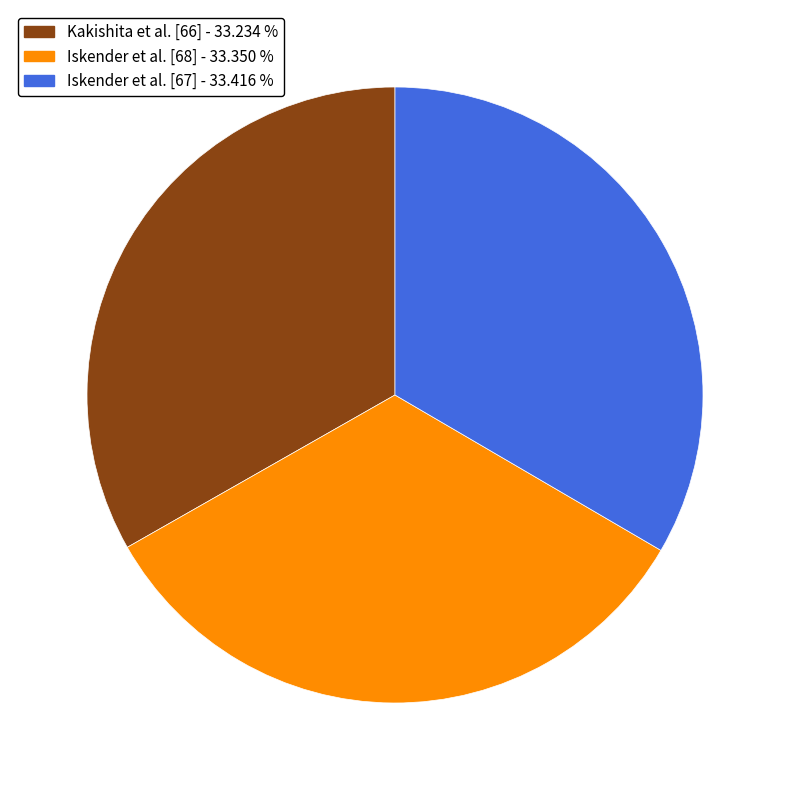

Approximately how many times larger is the value at Iskender et al. [68] compared to Iskender et al. [67]?

1.0